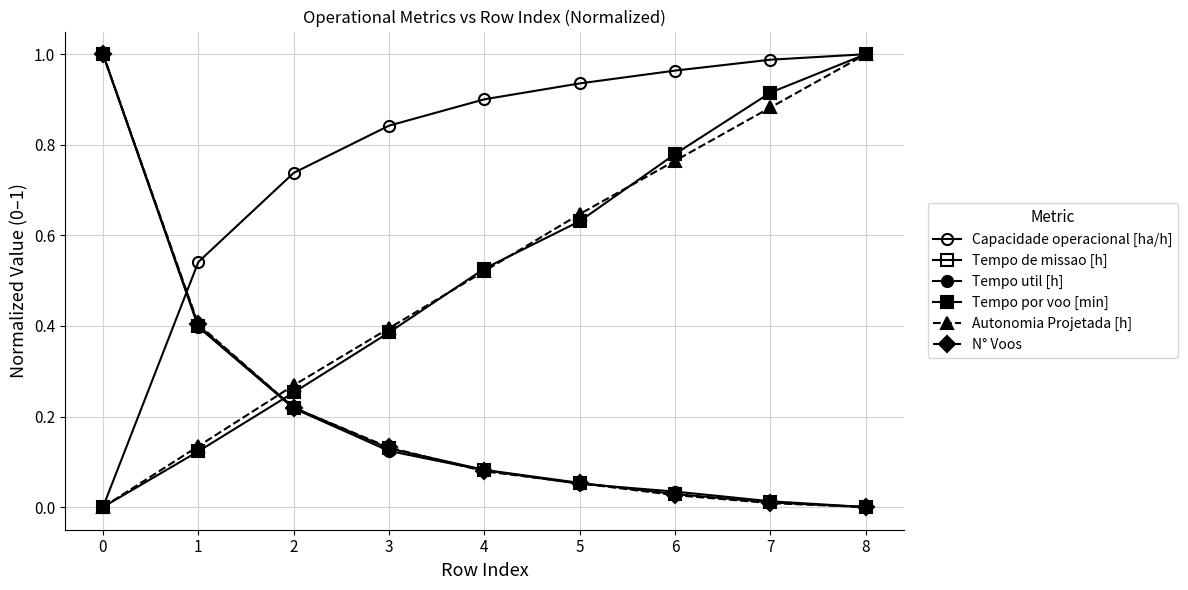

How many lines are shown in the chart?

6